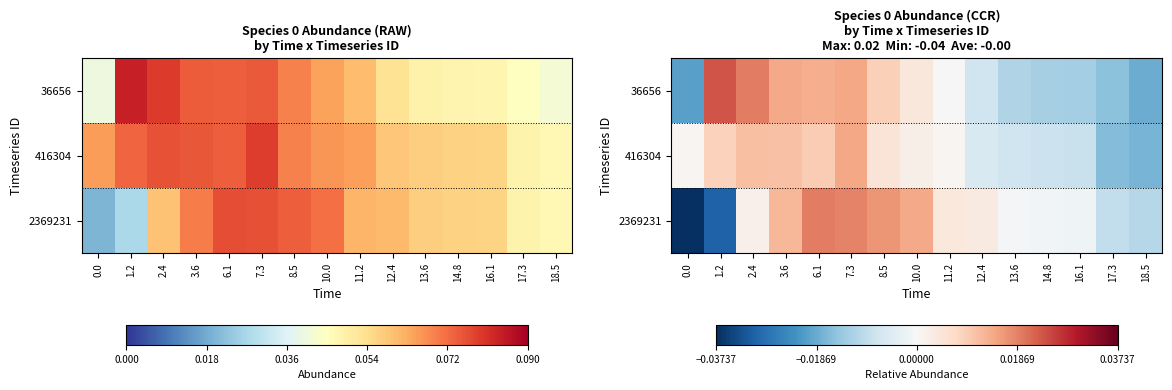

Is the value of 36656 at 17.3 greater than the value of 2369231 at 13.6?

No